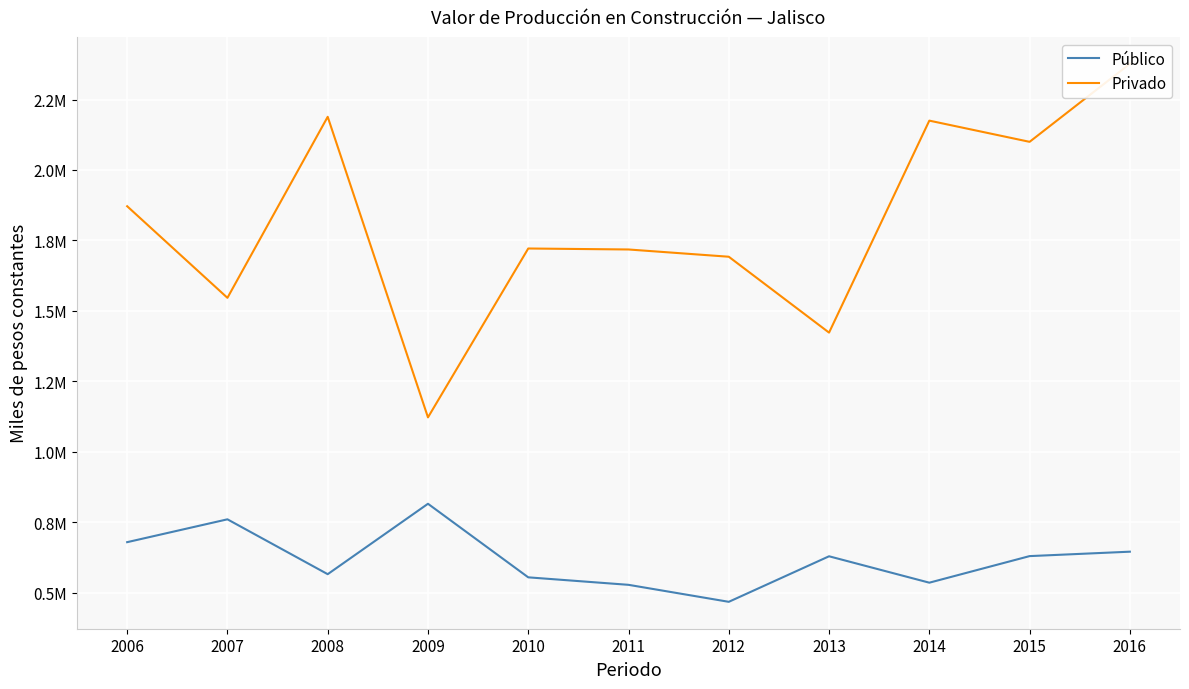

Which series has the widest spread of values?

Privado